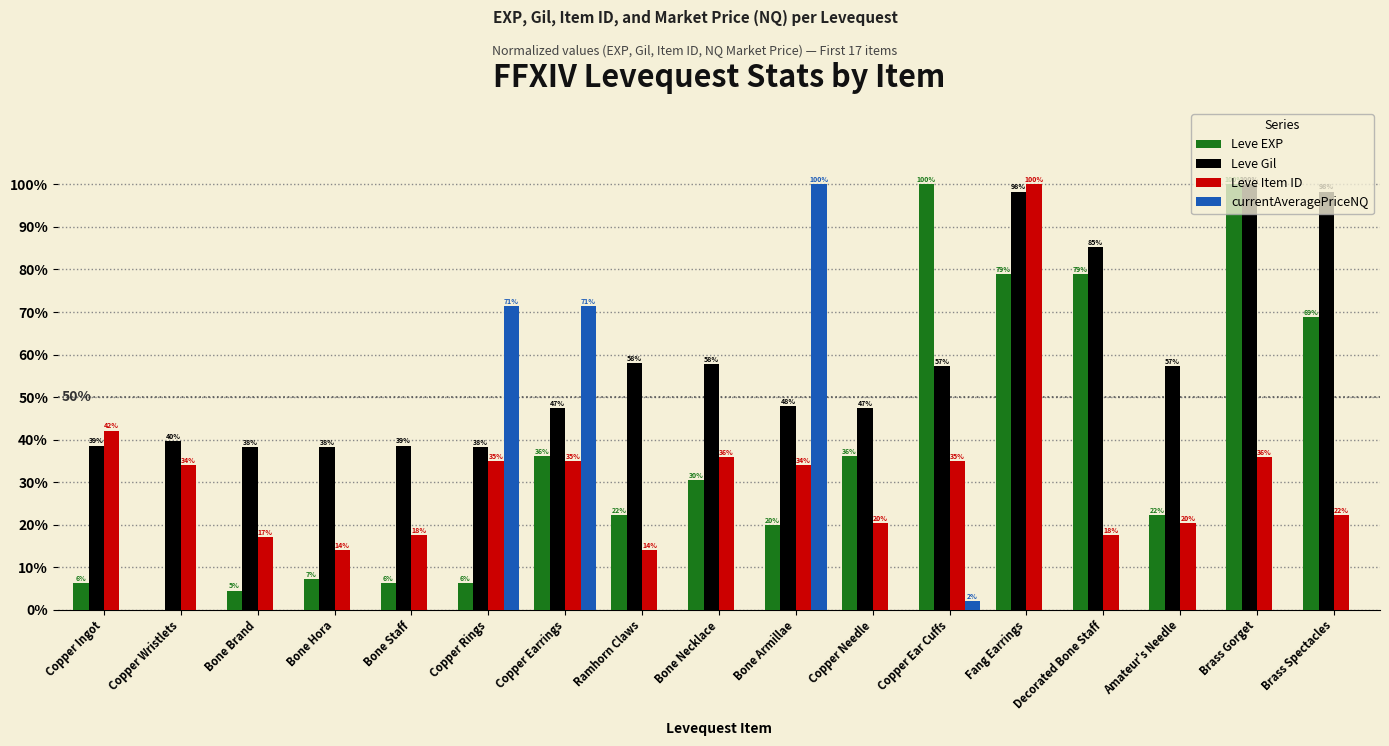

What are all the series names shown in the legend?

Leve EXP, Leve Gil, Leve Item ID, currentAveragePriceNQ